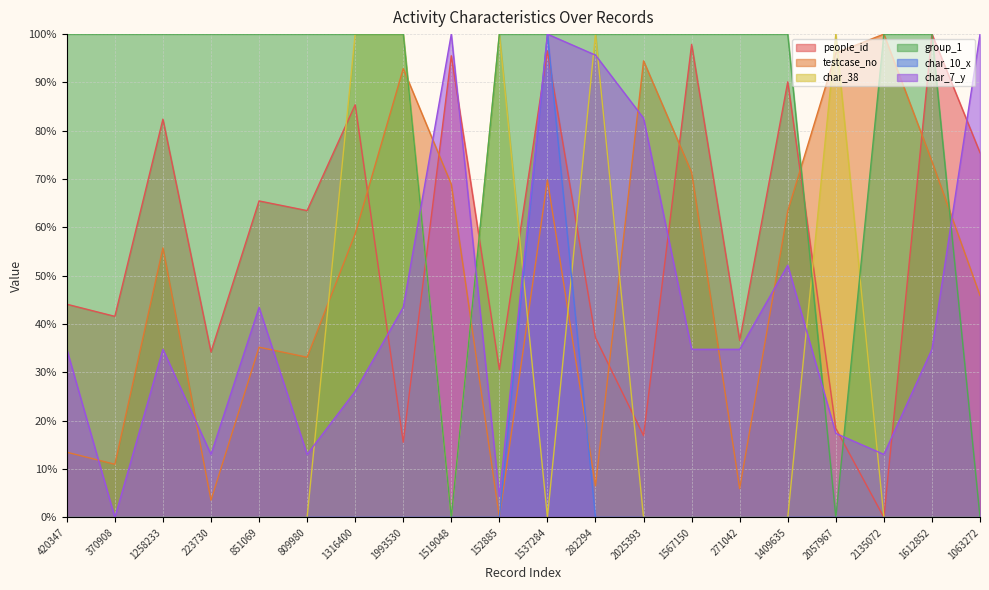

How many lines are shown in the chart?

6